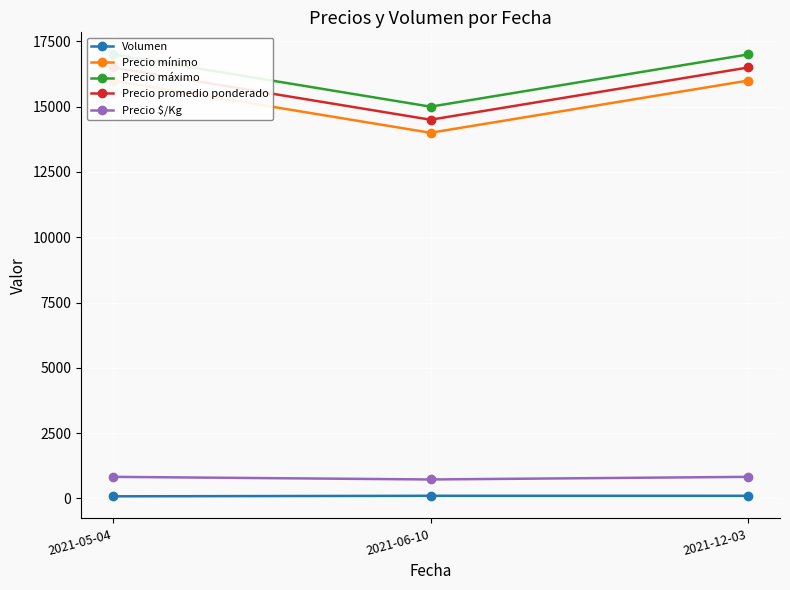

Which category has the lowest value across all series?

2021-05-04